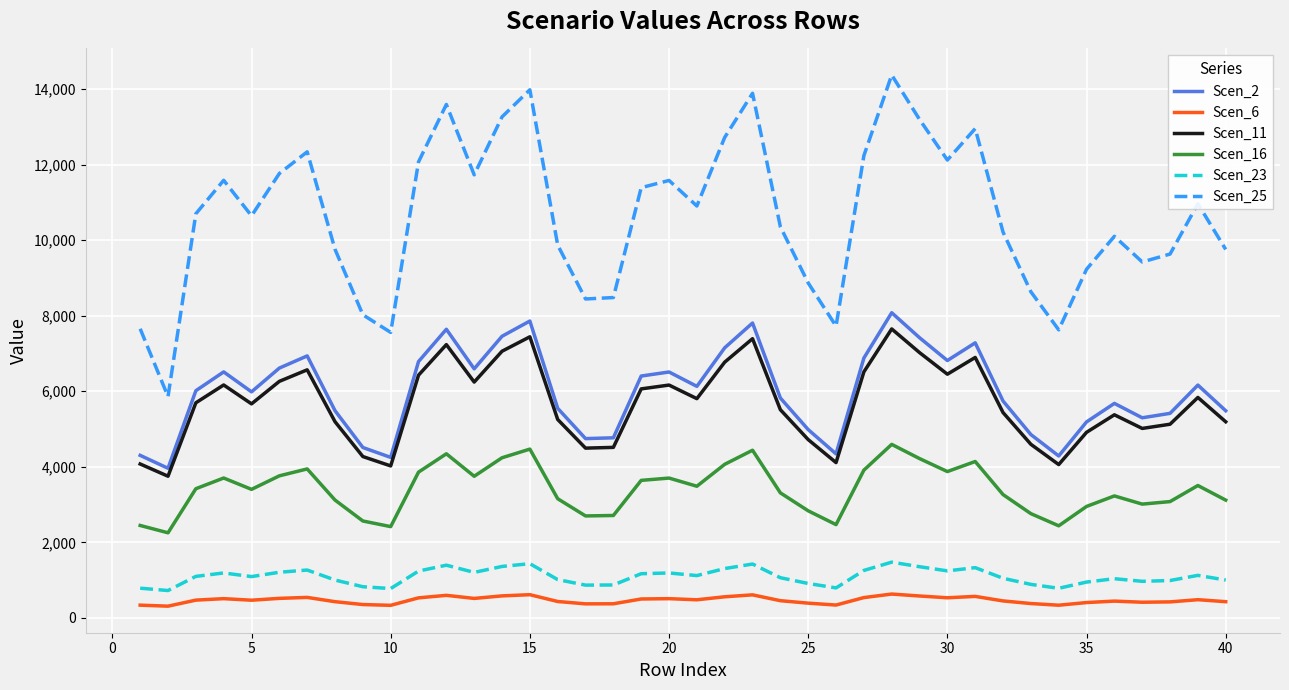

True or false: Scen_23 and Scen_25 cross at least once.

False